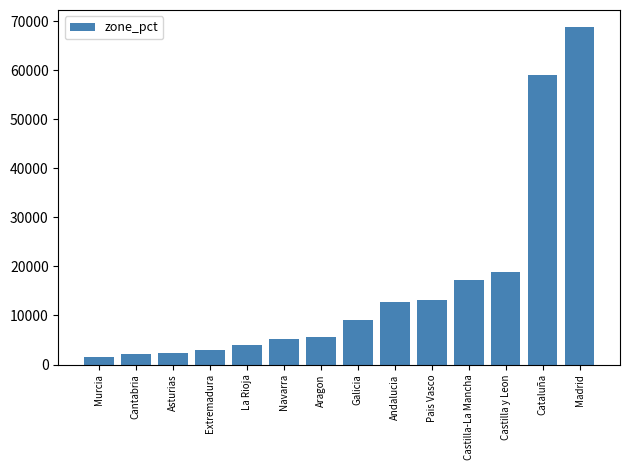

What is the sum of all values?

223095